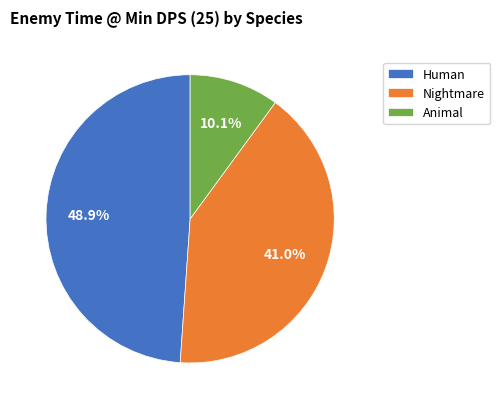

Is Nightmare the majority of the pie?

No